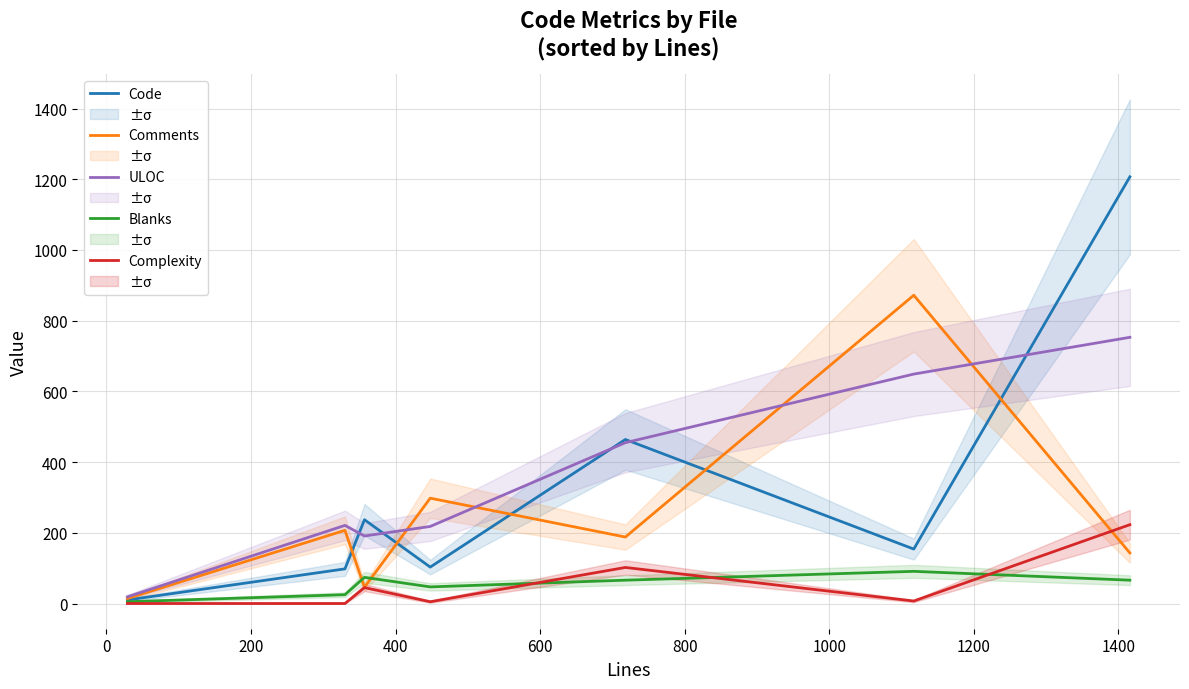

What is the sum of all ULOC values?

2506